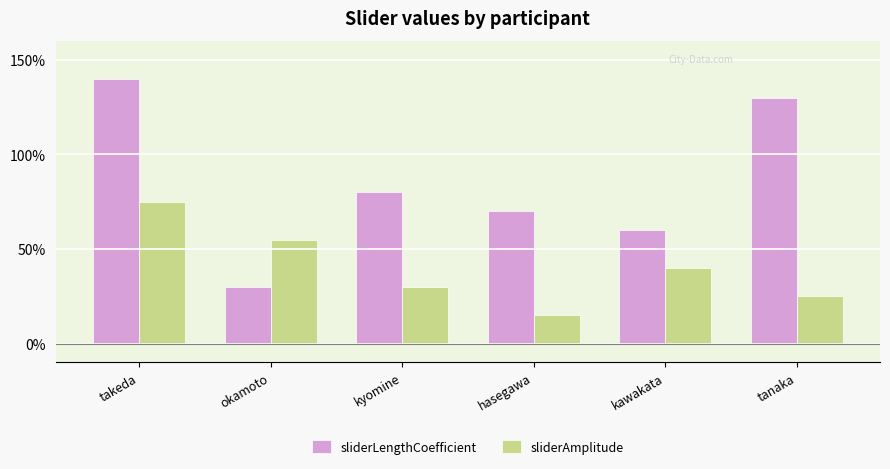

At which category is the sum across all series the highest?

takeda